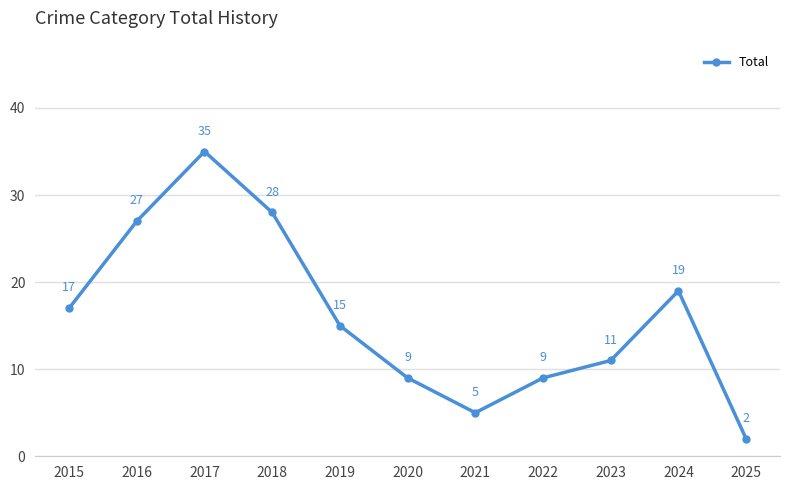

Which label corresponds to the largest value in the chart?

2017